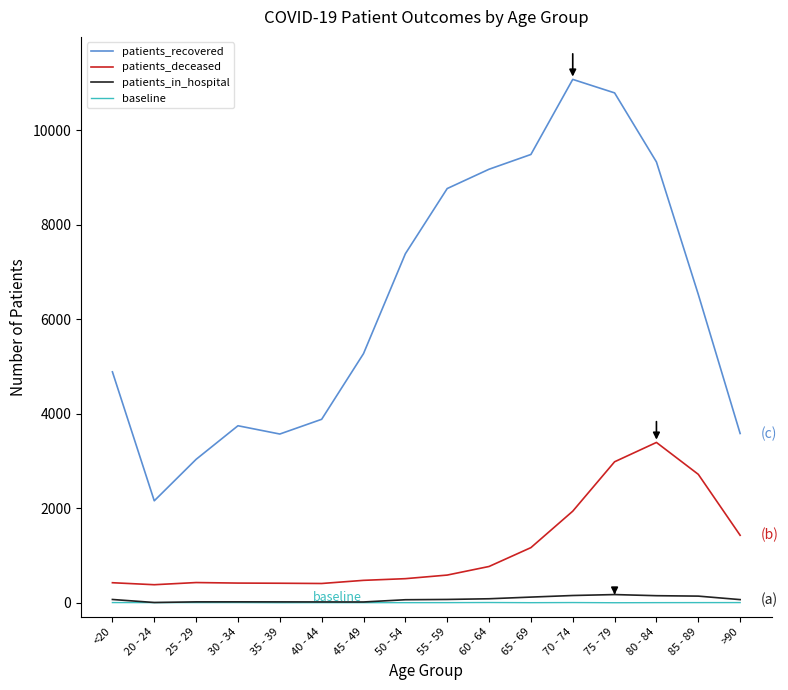

Is the value of patients_recovered at 70 - 74 greater than the value of baseline at 80 - 84?

Yes